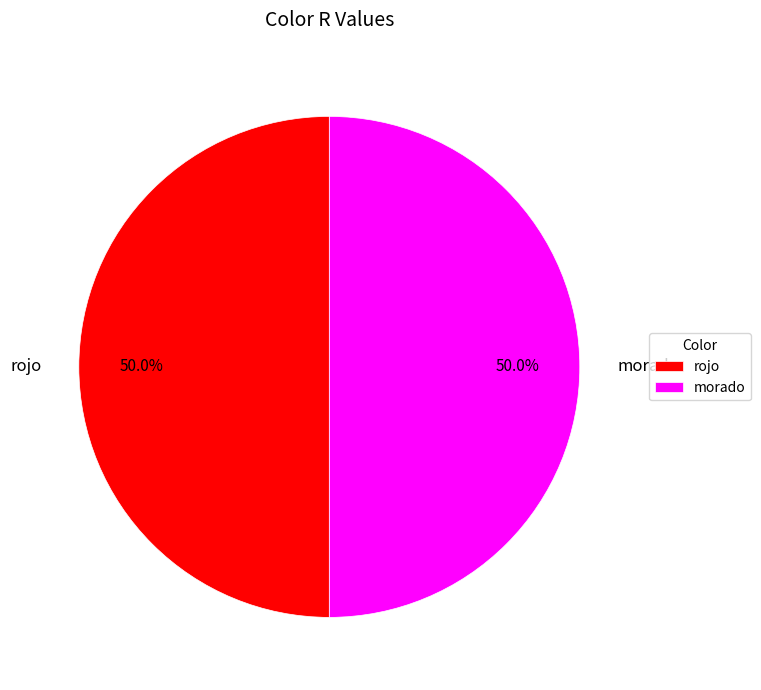

What portion of the pie excludes morado?

50.0%